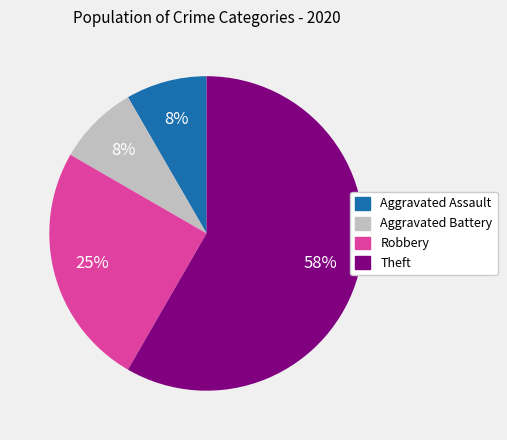

Approximately how many times larger is the value at Aggravated Battery compared to Aggravated Assault?

1.0